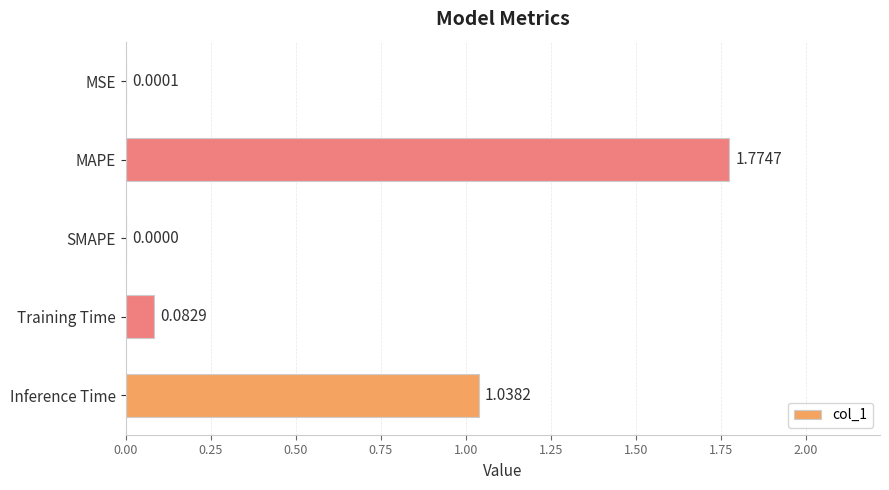

At which label is the value closest to 0?

SMAPE